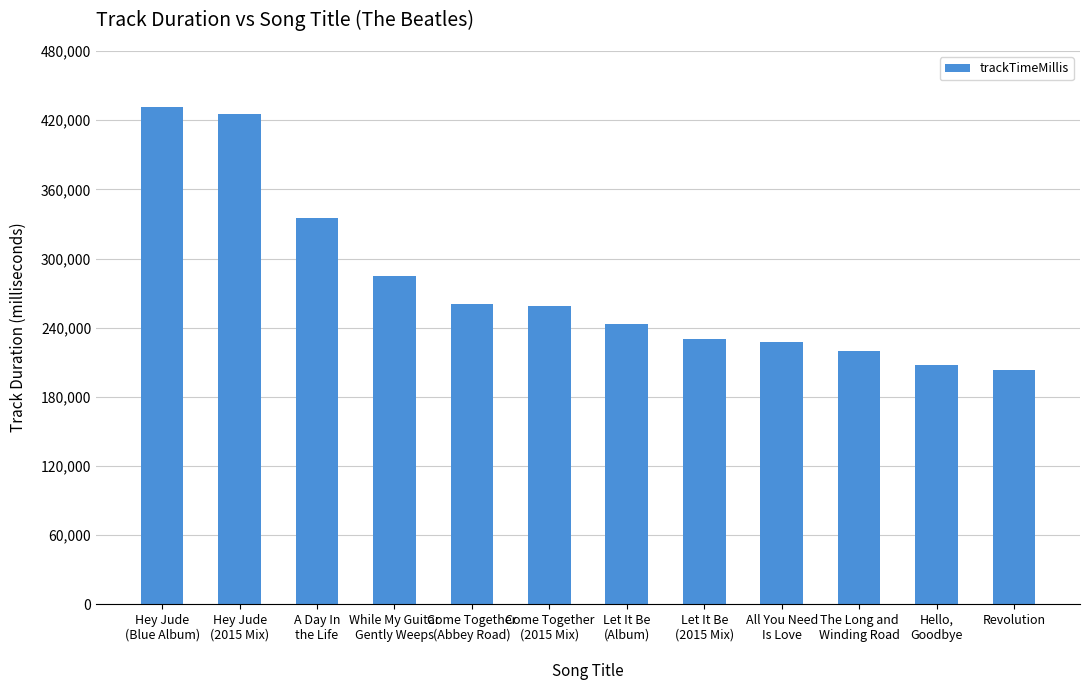

What is the change in value from Come Together
(2015 Mix) to Let It Be
(2015 Mix)?

-28253